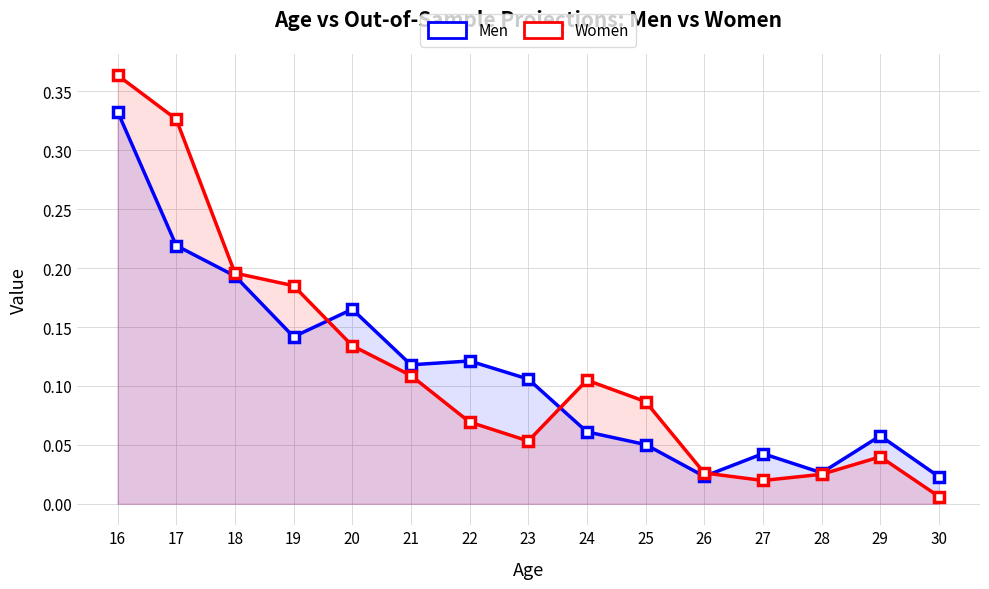

Where is the first local maximum for Women?

24